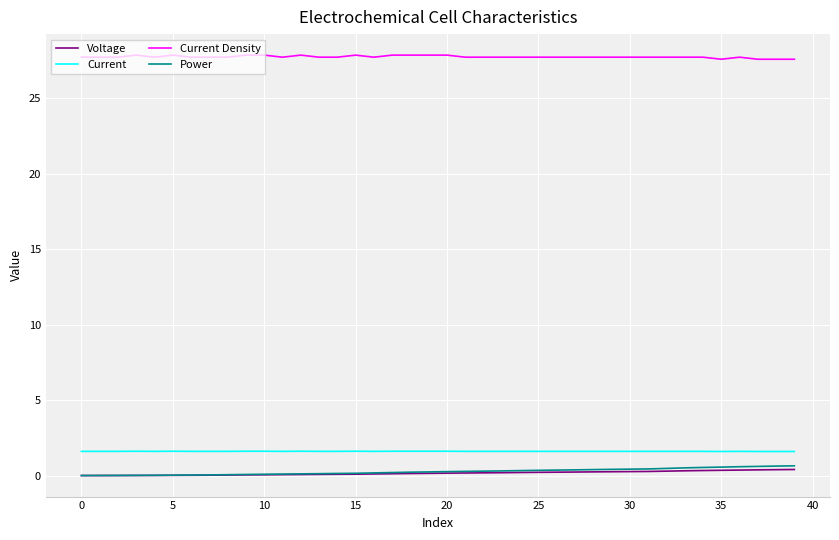

True or false: Voltage and Current intersect in this chart.

False